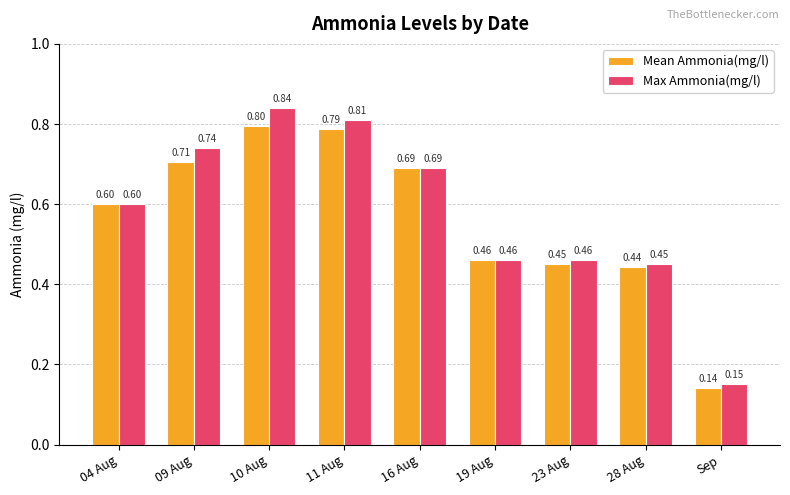

What is the sum of the Max Ammonia(mg/l) values at 19 Aug and 10 Aug?

1.3